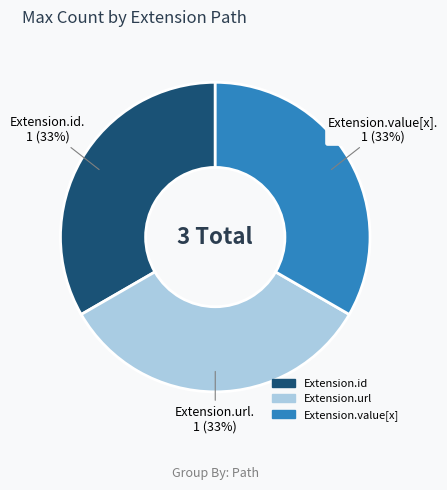

Does any single category account for the majority?

No